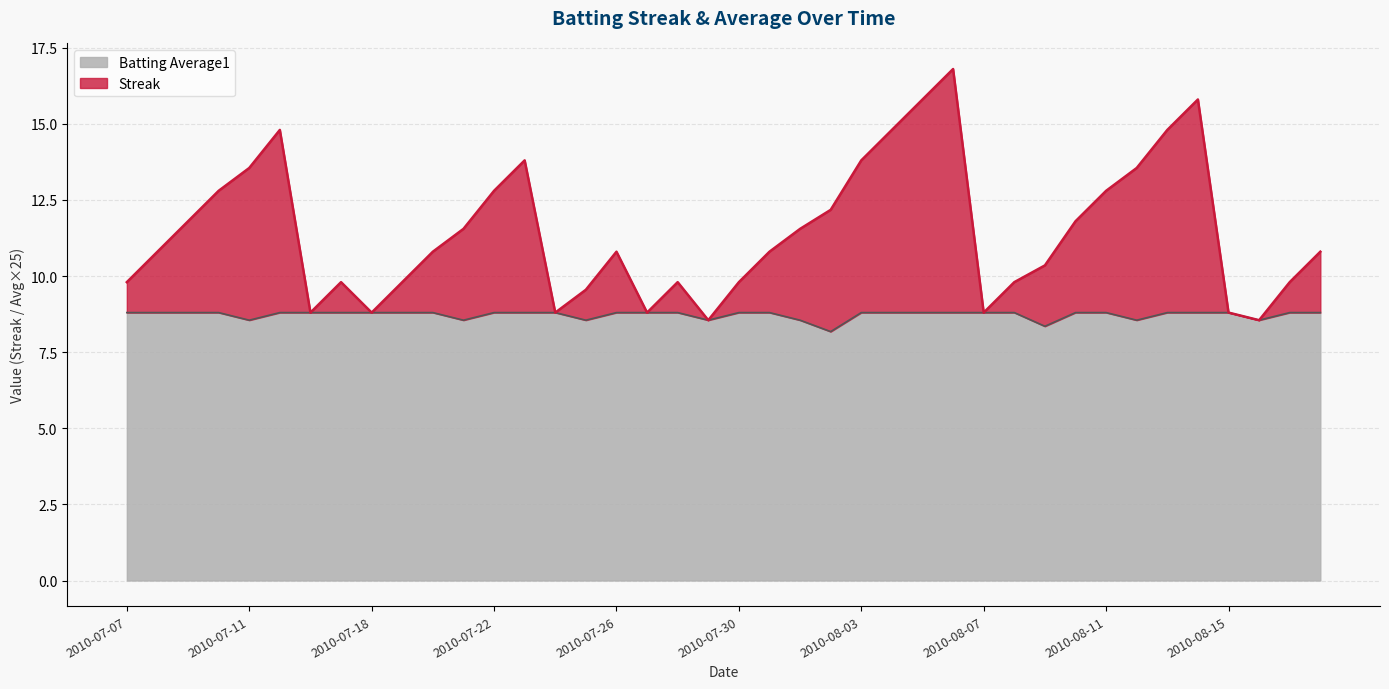

Is it true that Streak equals 8.8 at 2010-08-07?

True